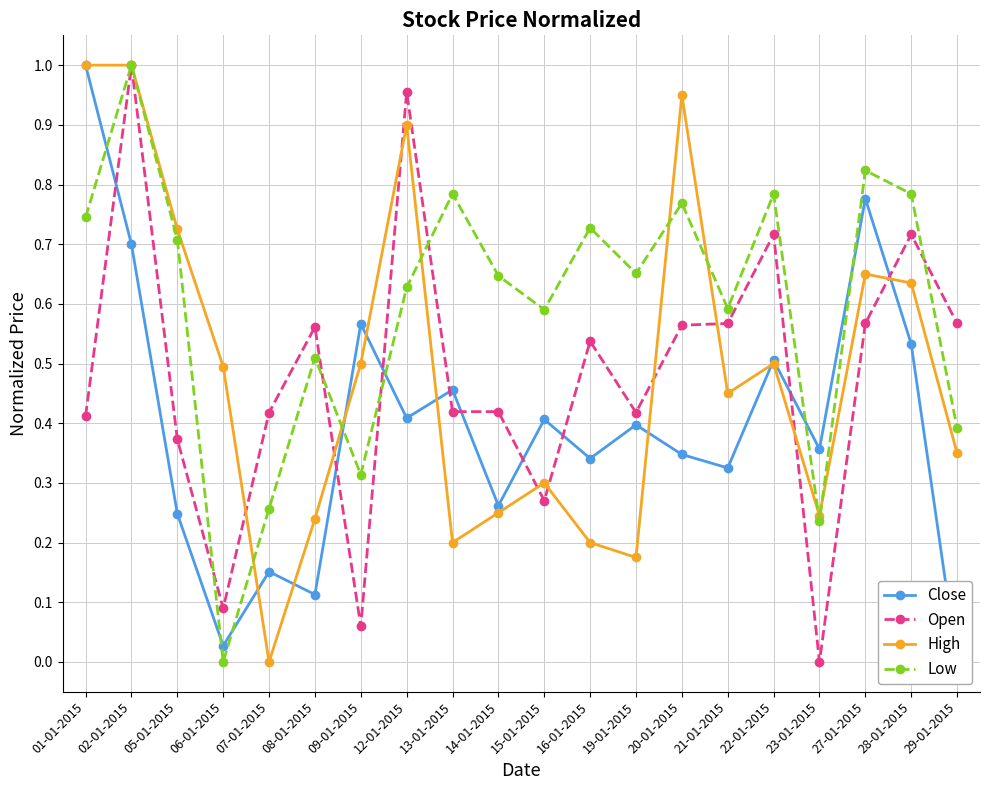

What position from the left is 28-01-2015?

19